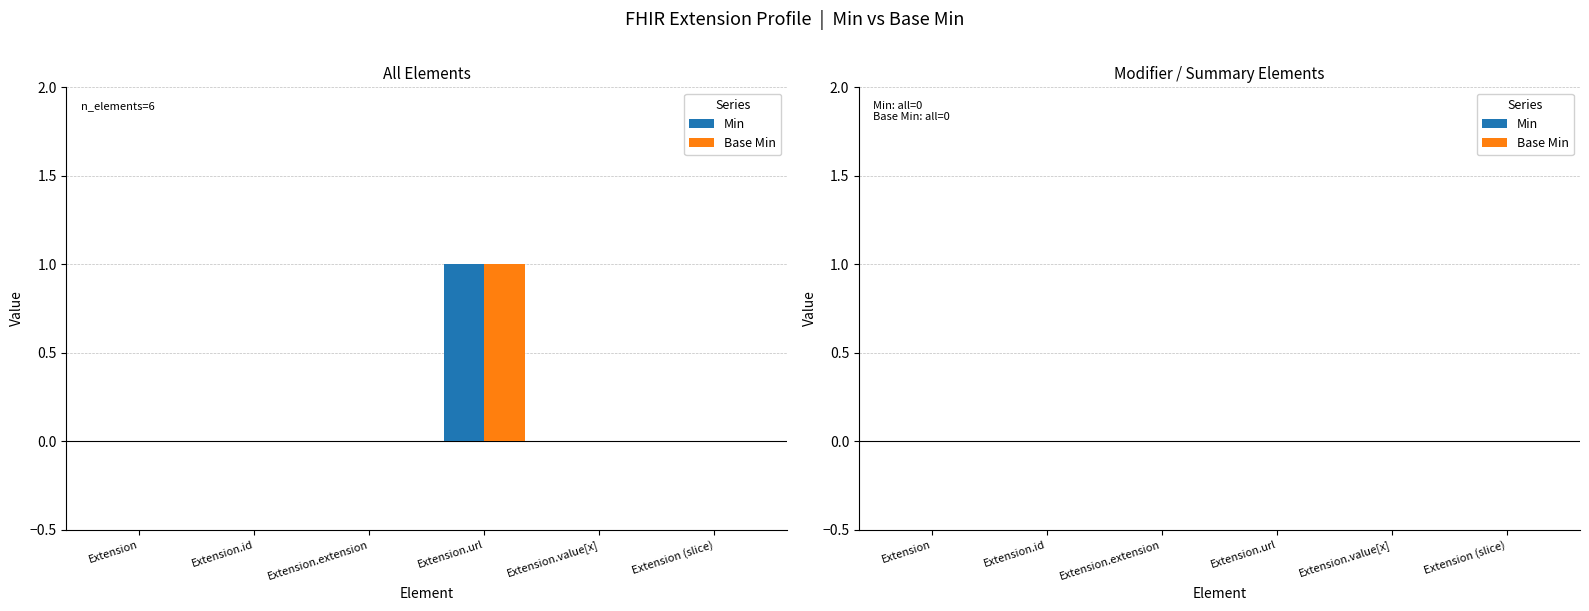

True or false: Min has a value of 0 at Extension.value[x].

True